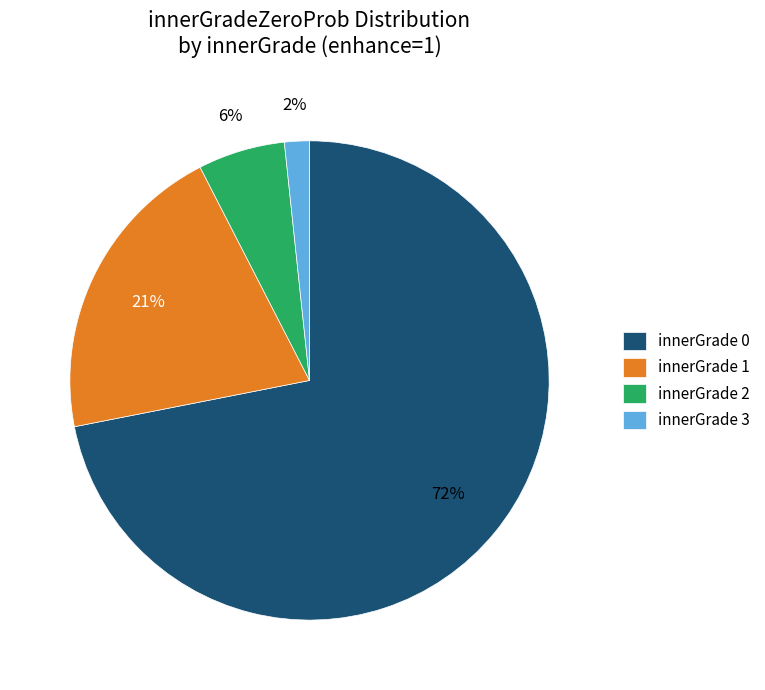

Is it true that innerGrade 2 is 1% of the pie?

False